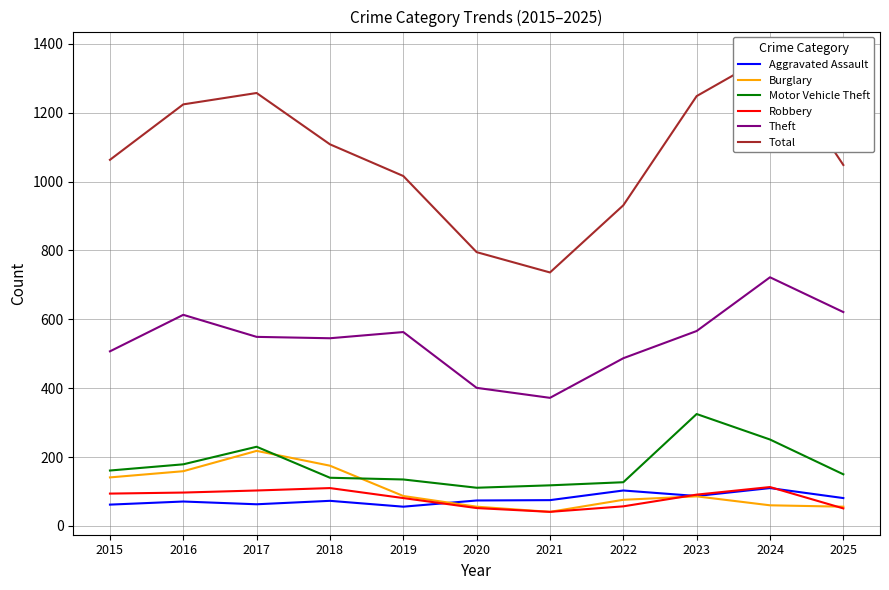

What is the spread (max minus min) of values at 2019?

960